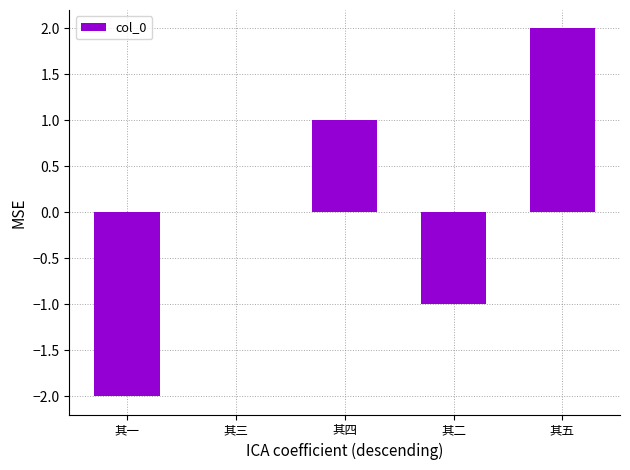

The chart shows a value of -2 at 其三. True or false?

False